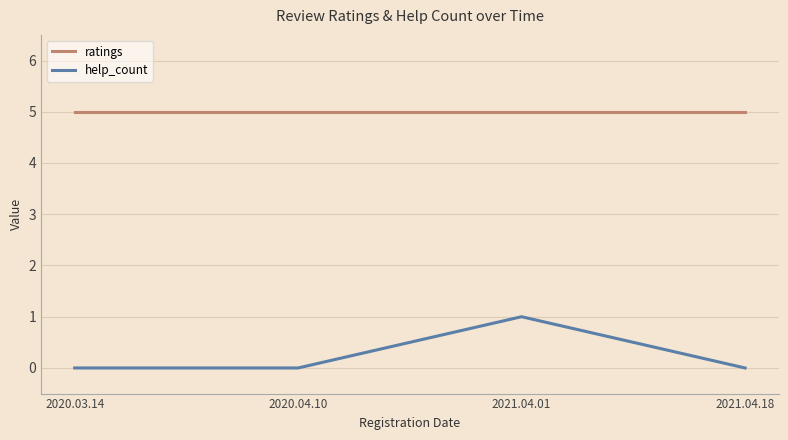

What are all the series names shown in the legend?

ratings, help_count